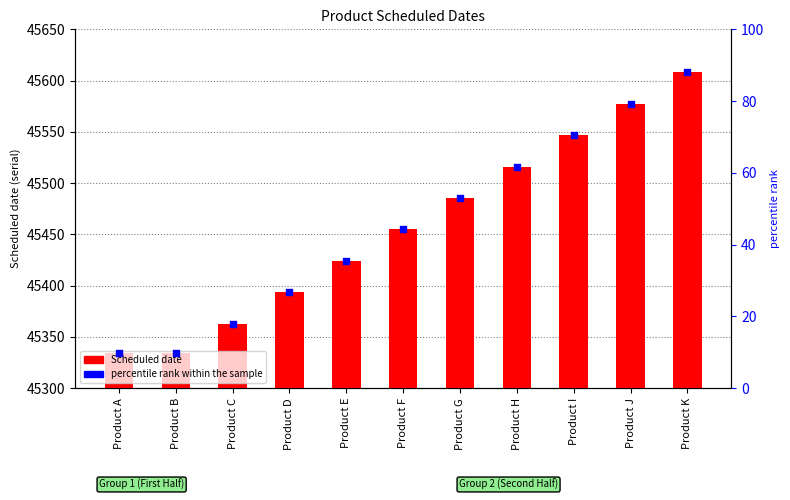

Which series has the widest spread of Y values?

Scheduled date